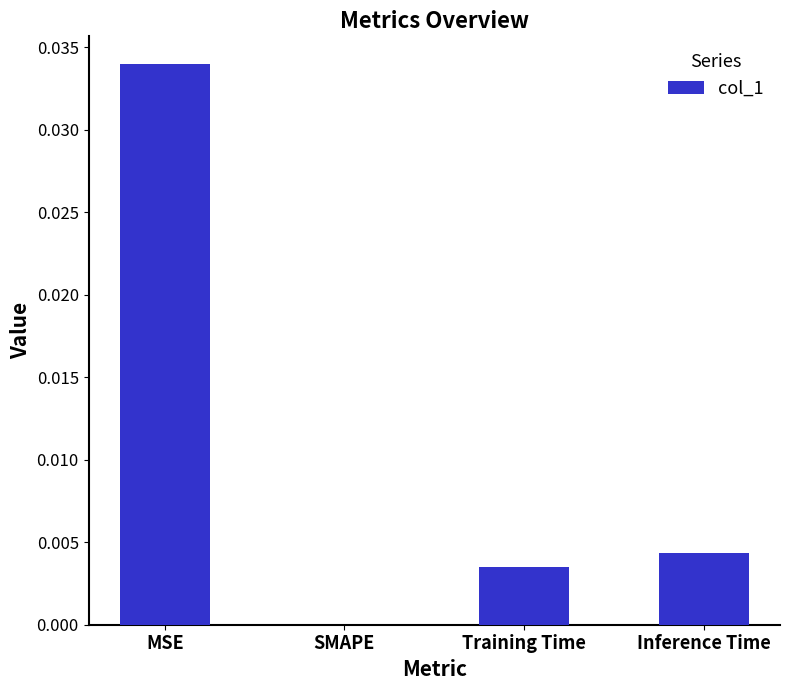

Which has a higher value, MSE or Inference Time?

MSE